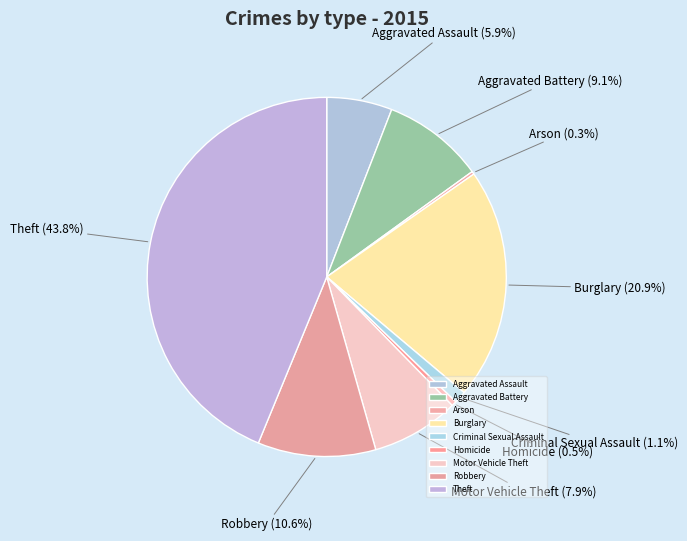

What percentage is NOT represented by Aggravated Battery?

90.9%